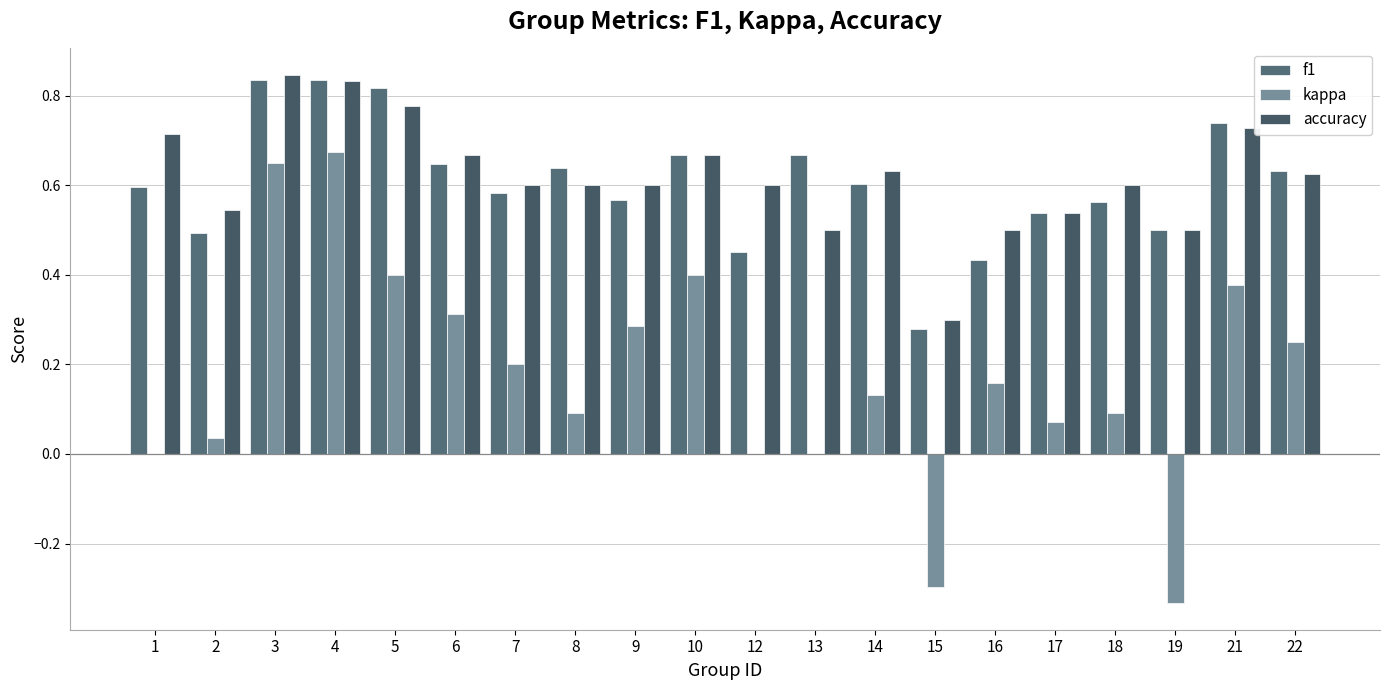

True or false: f1 has a value of 0.5 at 17.

True